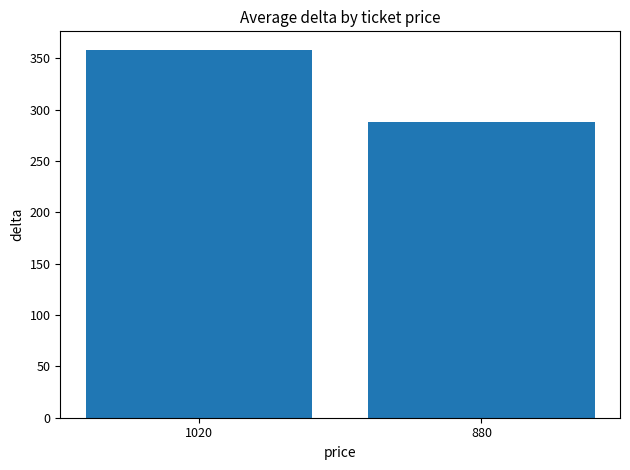

List the labels in order of value, smallest first.

880, 1020